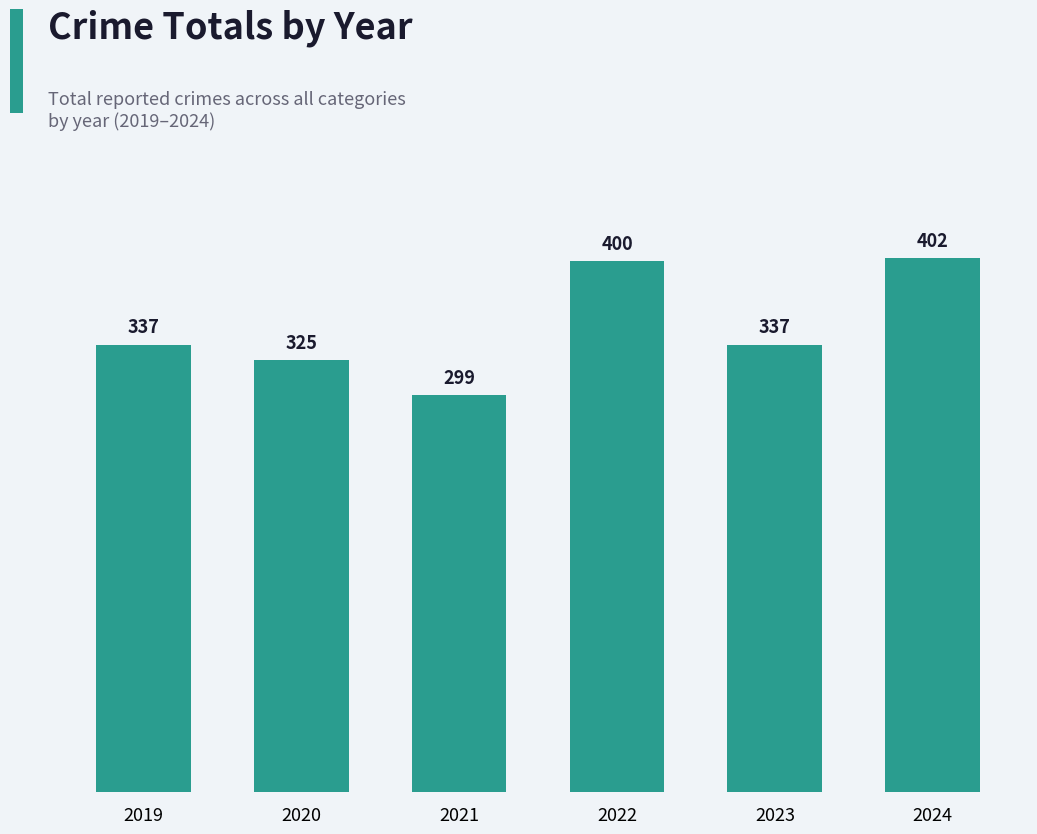

What is the average value?

350